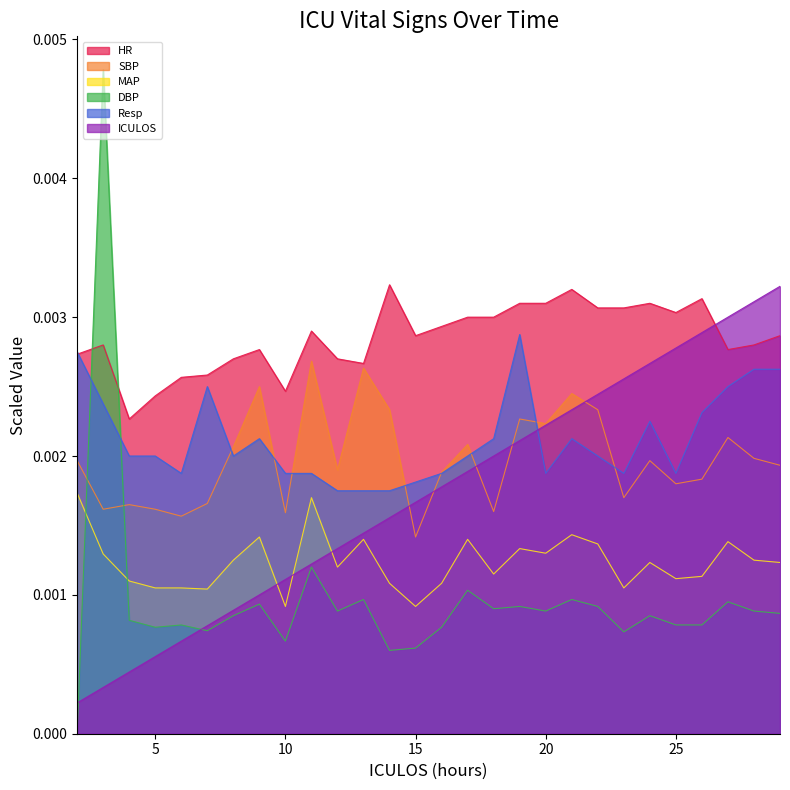

At 18, list the series in order from largest to smallest.

HR, Resp, ICULOS, SBP, MAP, DBP